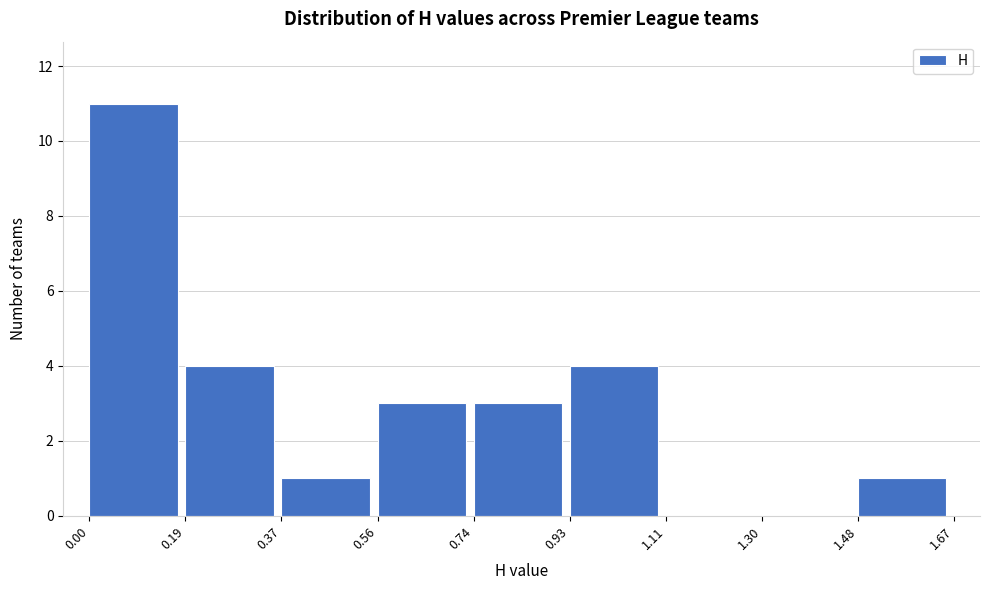

Reading left to right, transcribe this chart: for each bar, give the range it covers on the x-axis and its height. The values are not printed on the chart, so give them approximately, as read against the axis.

0.00 to 0.19: 11
0.19 to 0.37: 4
0.37 to 0.56: 1
0.56 to 0.74: 3
0.74 to 0.93: 3
0.93 to 1.11: 4
1.11 to 1.30: 0
1.30 to 1.48: 0
1.48 to 1.67: 1